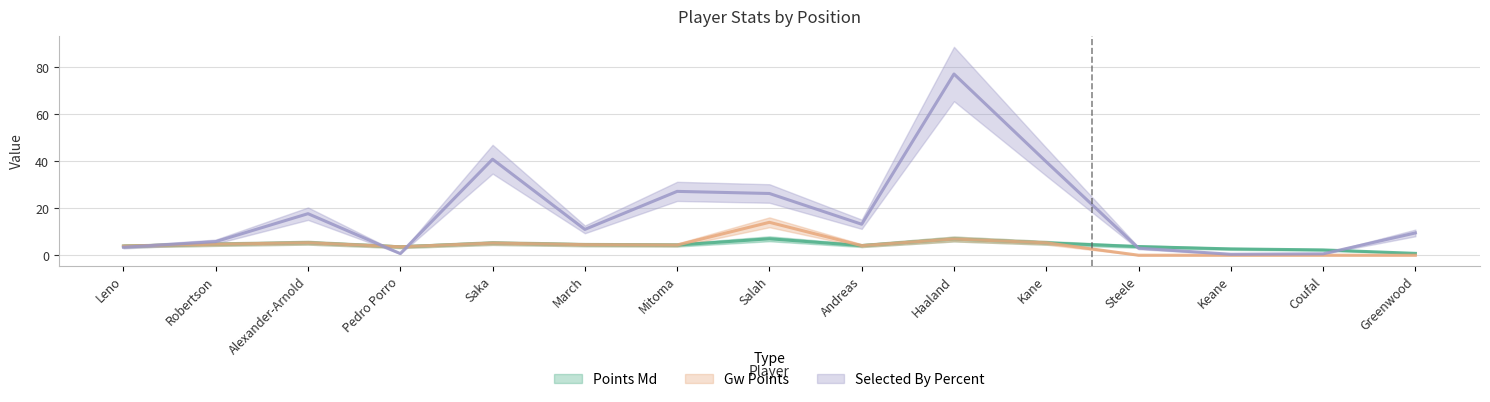

What is the maximum value for points_md?

7.0